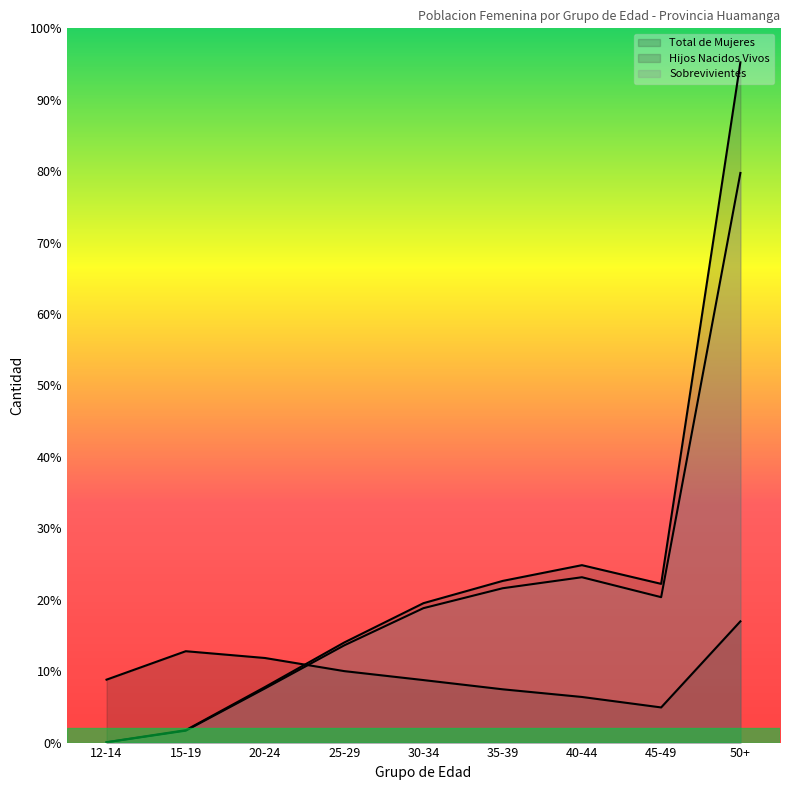

Reading left to right, what are all the values shown in this chart?

Total de Mujeres: 12-14=8415	15-19=12219	20-24=11310	25-29=9557	30-34=8358	35-39=7125	40-44=6100	45-49=4700	50+=16212
Hijos Nacidos Vivos: 12-14=49	15-19=1661	20-24=7431	25-29=13384	30-34=18642	35-39=21618	40-44=23724	45-49=21225	50+=90961
Sobrevivientes: 12-14=40	15-19=1591	20-24=7241	25-29=13000	30-34=17976	35-39=20639	40-44=22110	45-49=19444	50+=76169